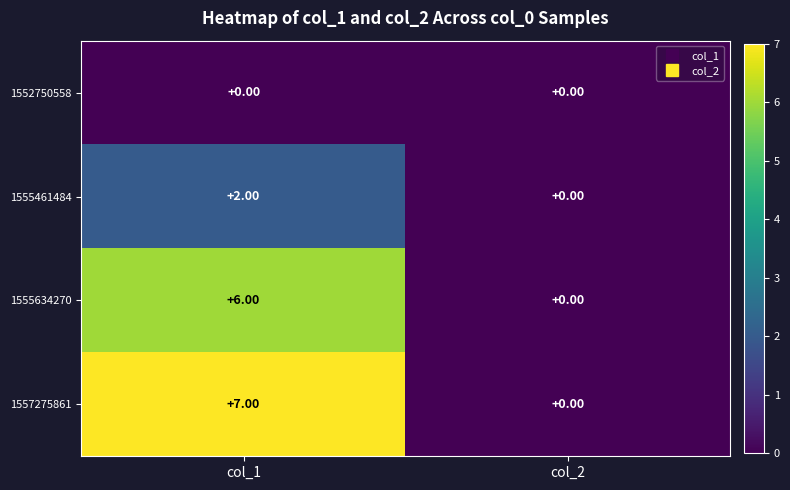

What is the difference between the 1555634270 values at col_2 and col_1?

6